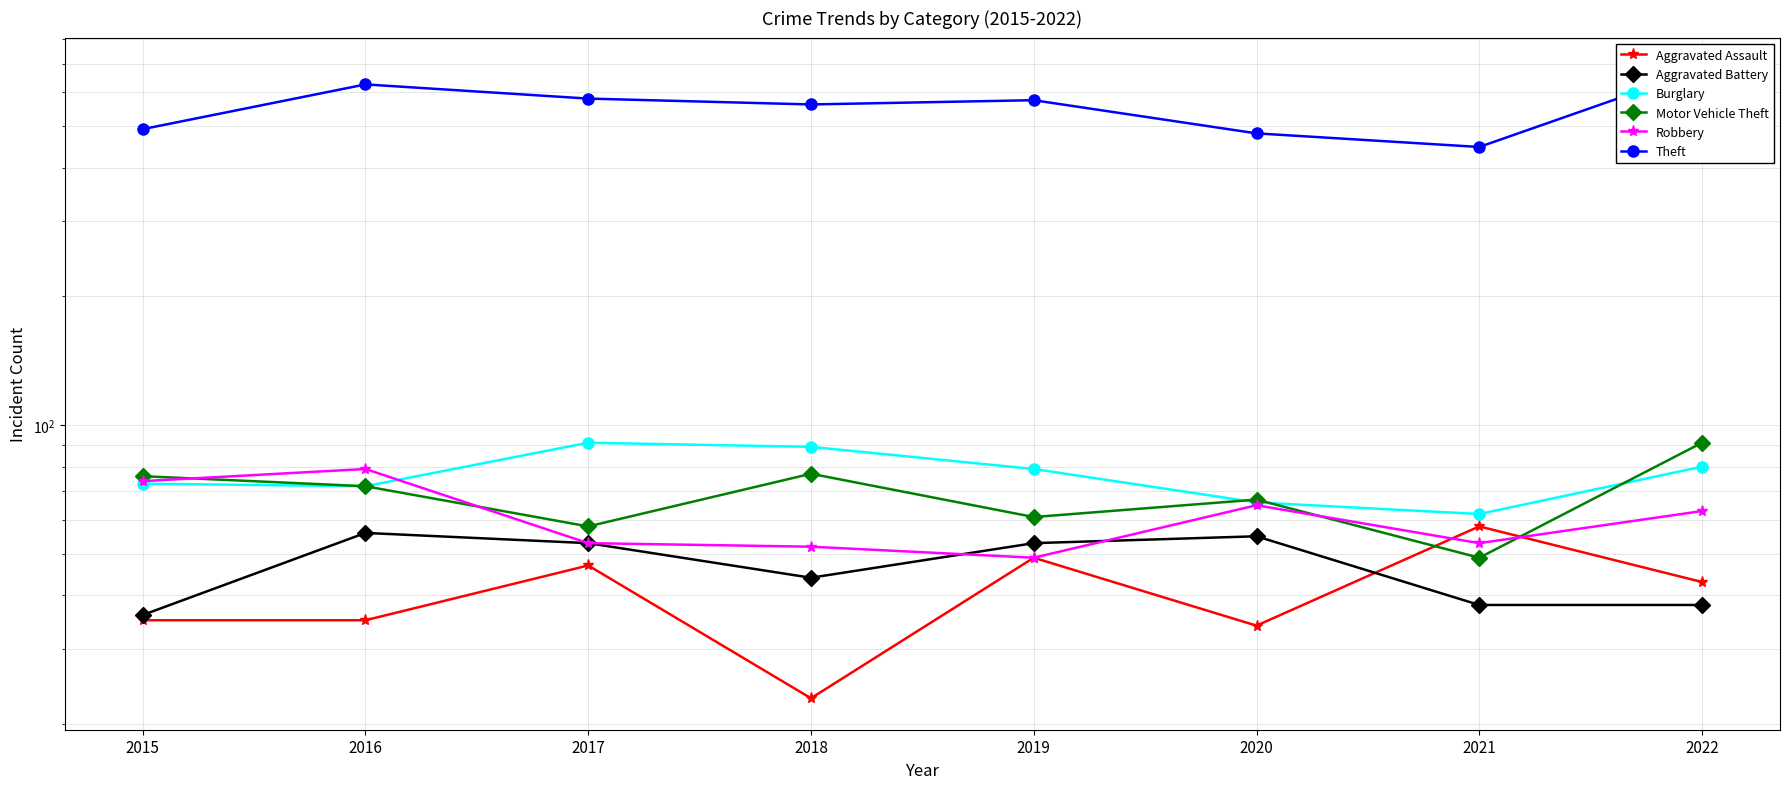

Does the chart have visible grid lines?

Yes